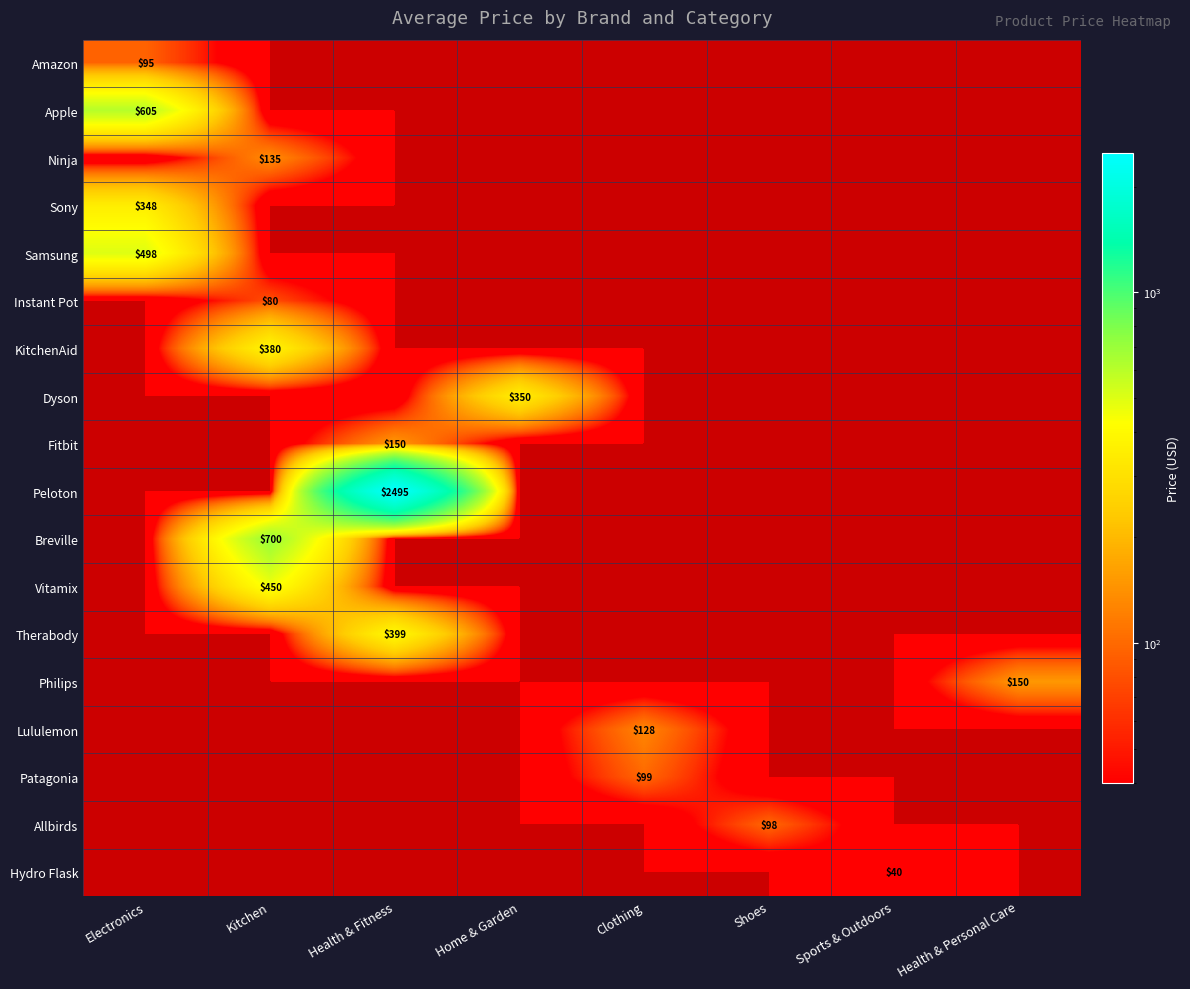

Between Electronics and Health & Fitness, which is larger?

Electronics